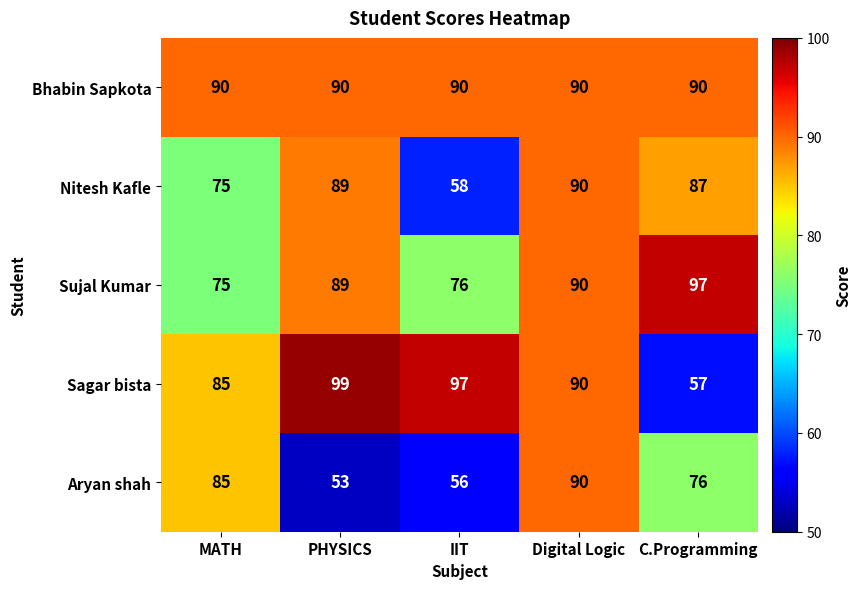

At which category is the sum across all series the highest?

Digital Logic